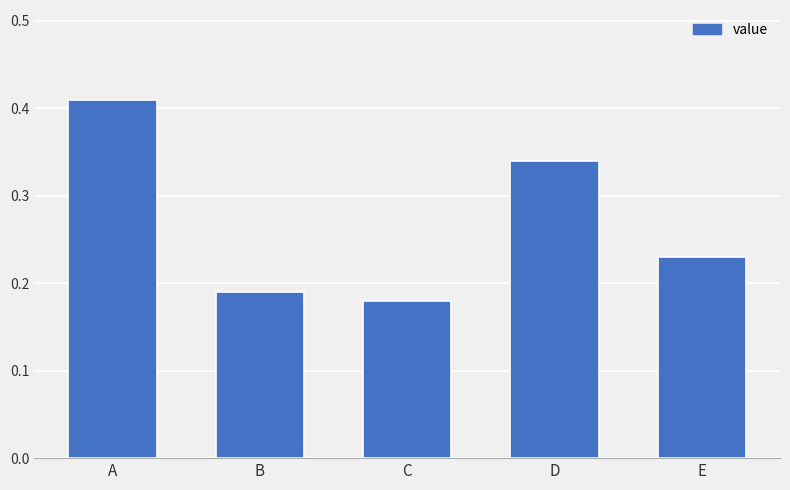

What is the sum of the values at D and E?

0.6